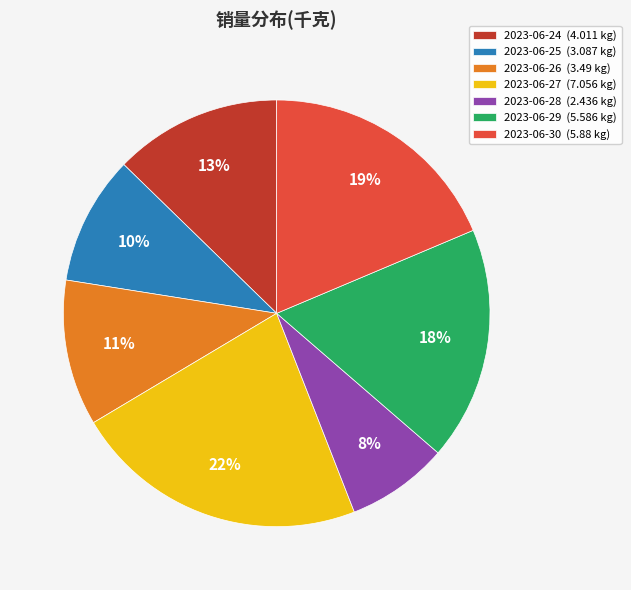

Which slice is the largest?

2023-06-27